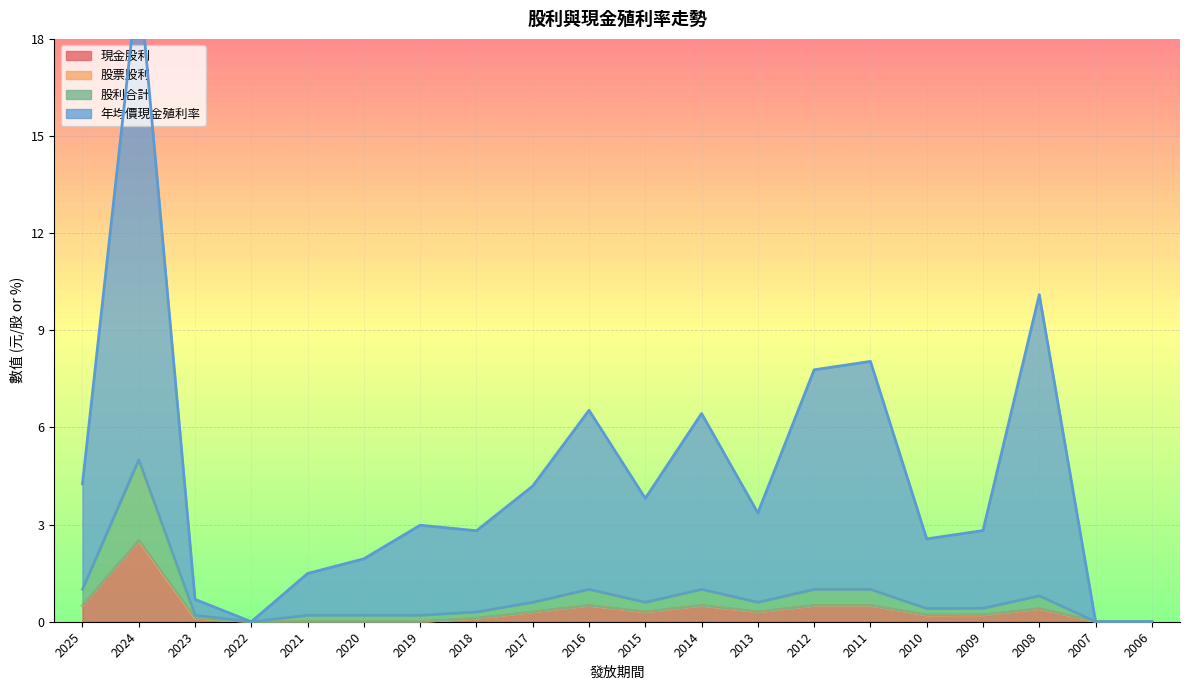

Which series changed the most between 2011 and 2010?

年均價現金殖利率